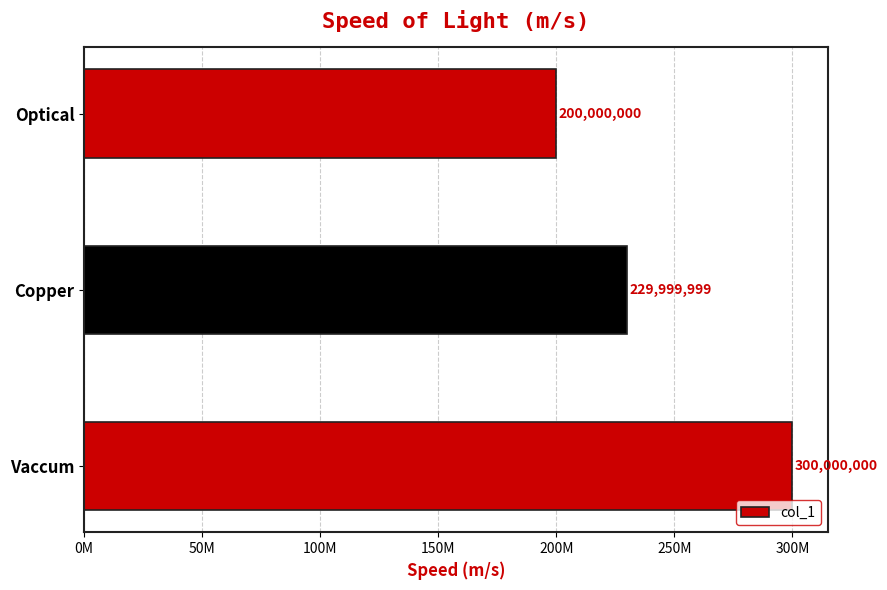

Rank the categories by value from lowest to highest.

Optical, Copper, Vaccum